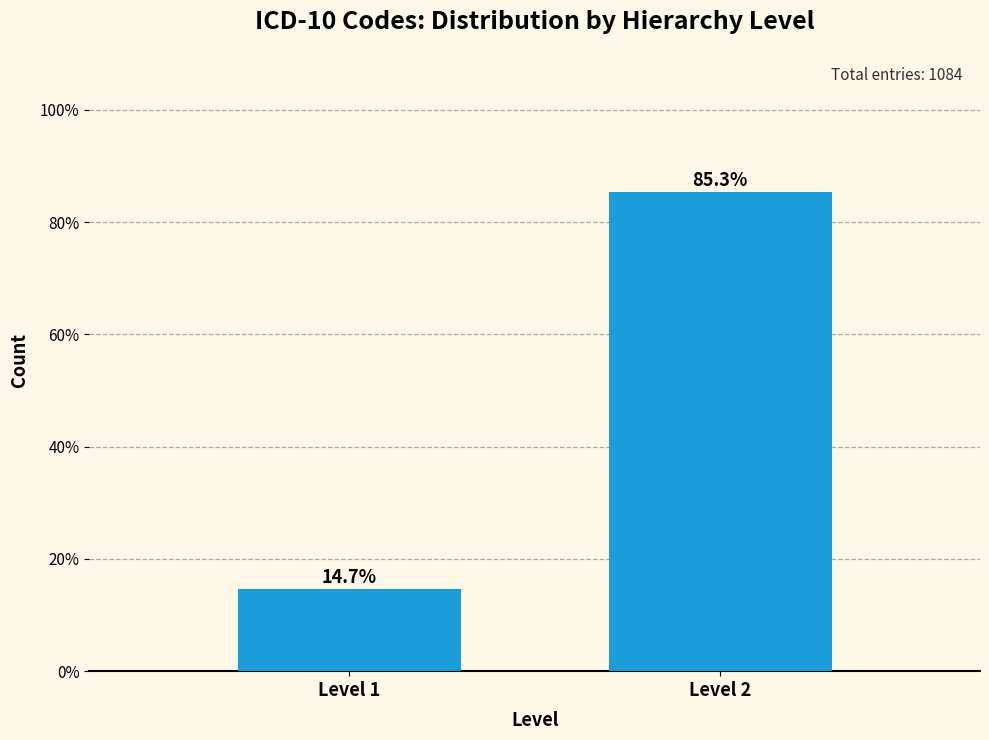

Reading right to left, transcribe all the data shown in this chart.

85.3	14.7